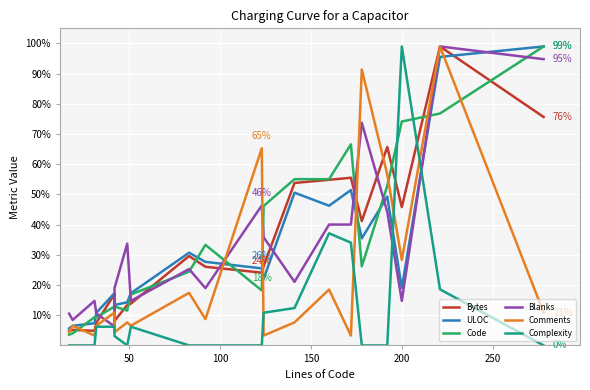

Which series has the largest range (max minus min)?

Complexity